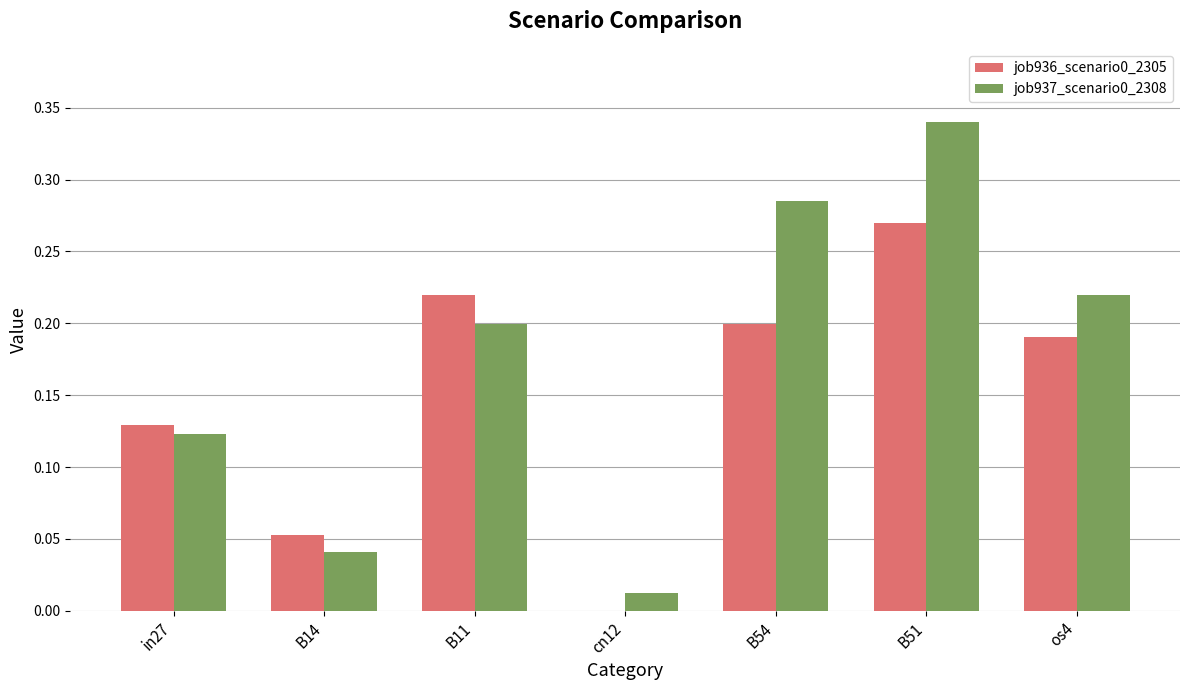

The value of job936_scenario0_2305 at B51 is 0.1. True or false?

False